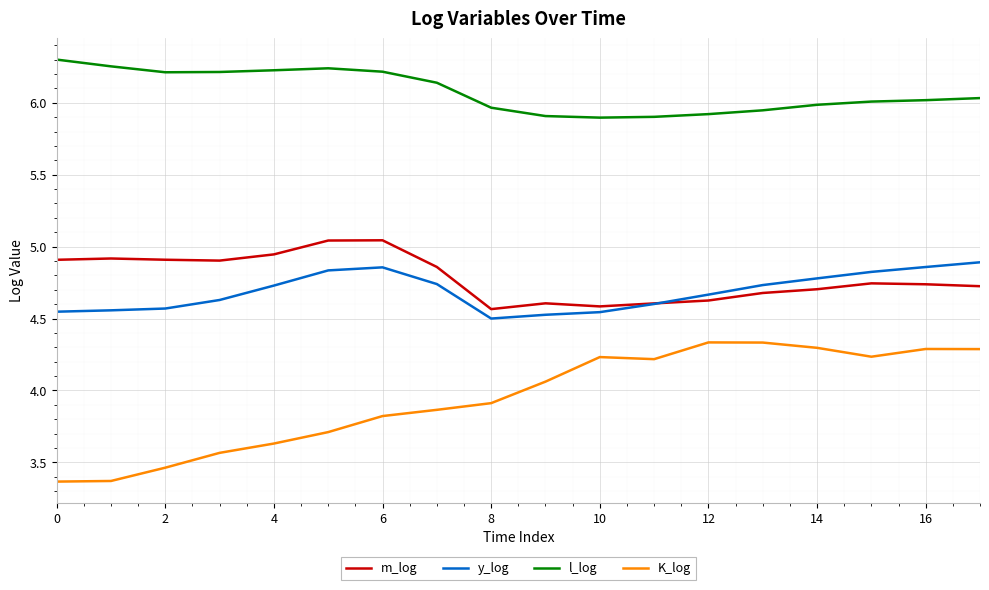

Rank the series by their maximum value, from lowest to highest.

K_log, y_log, m_log, l_log